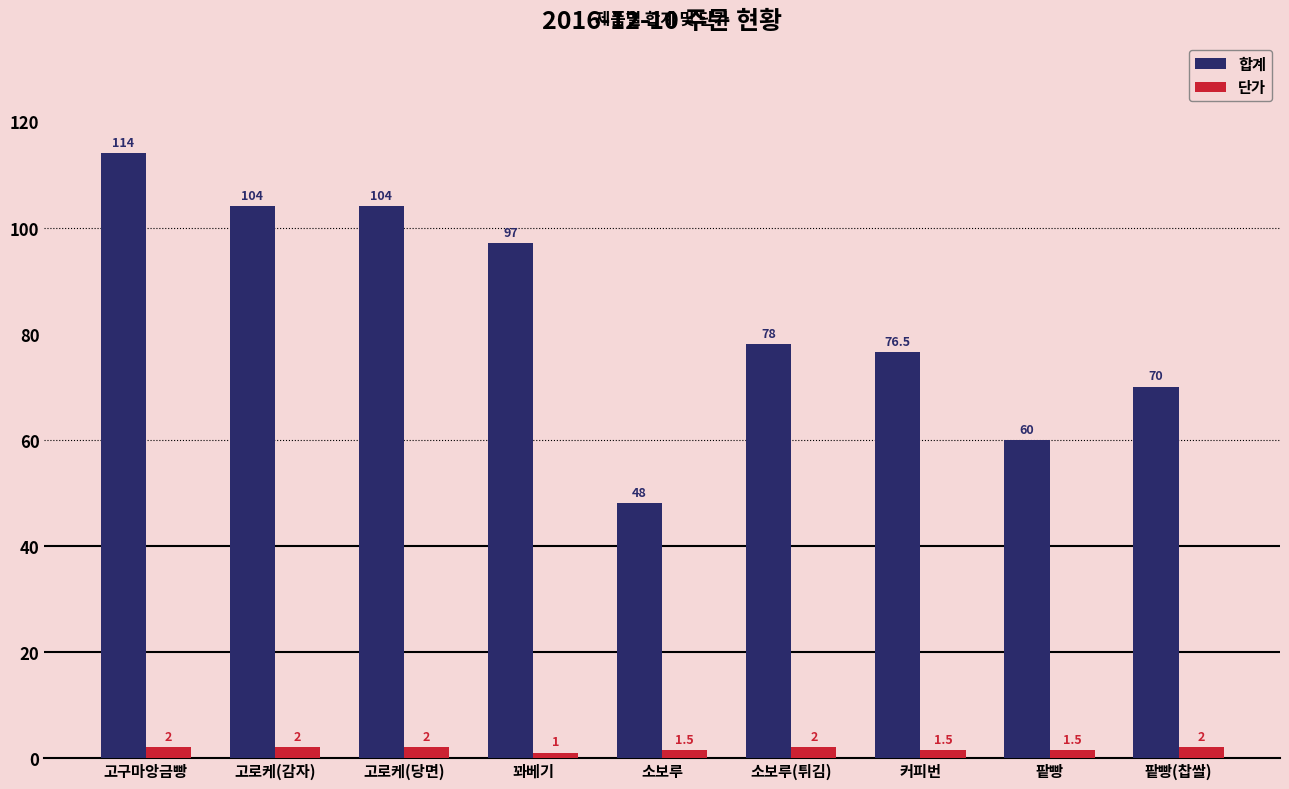

The value of 합계 at 팥빵 is 100.2. True or false?

False